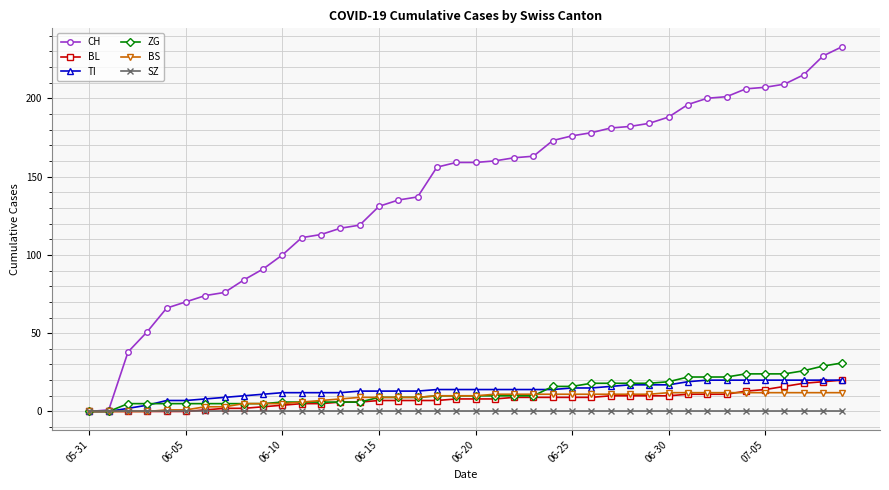

How many categories are shown in the chart?

40